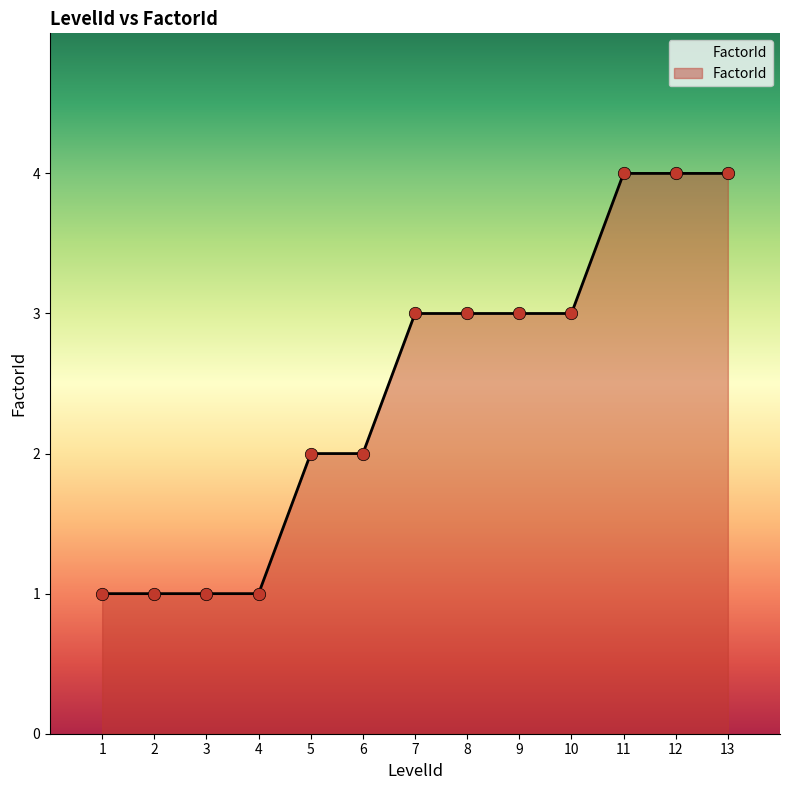

What is the ratio of the value at 13 to the value at 9?

1.3